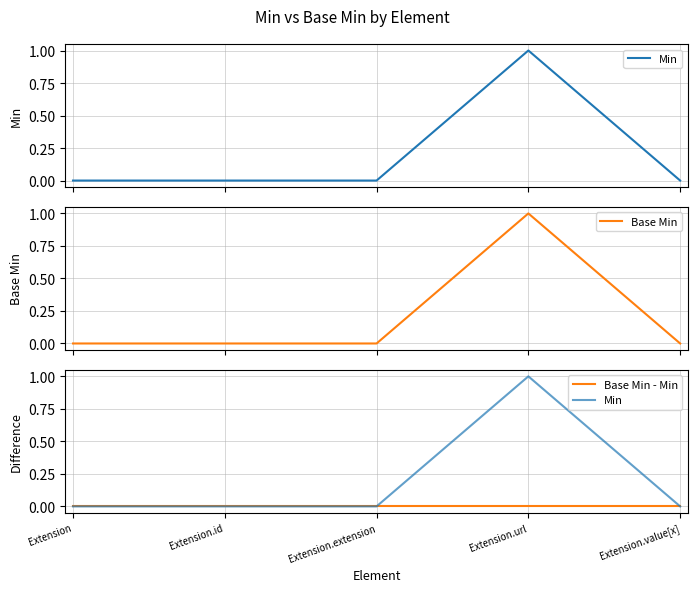

What is the label of the 4th point from the right?

Extension.id